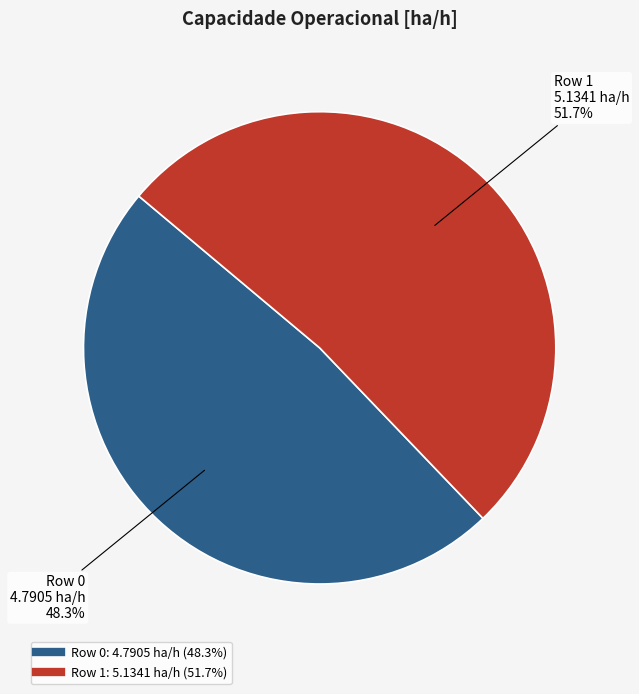

Does any single category account for the majority?

Yes